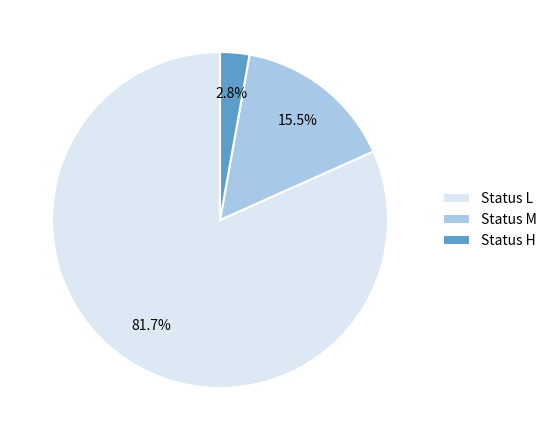

To the nearest percent, what is the average slice percentage?

33%